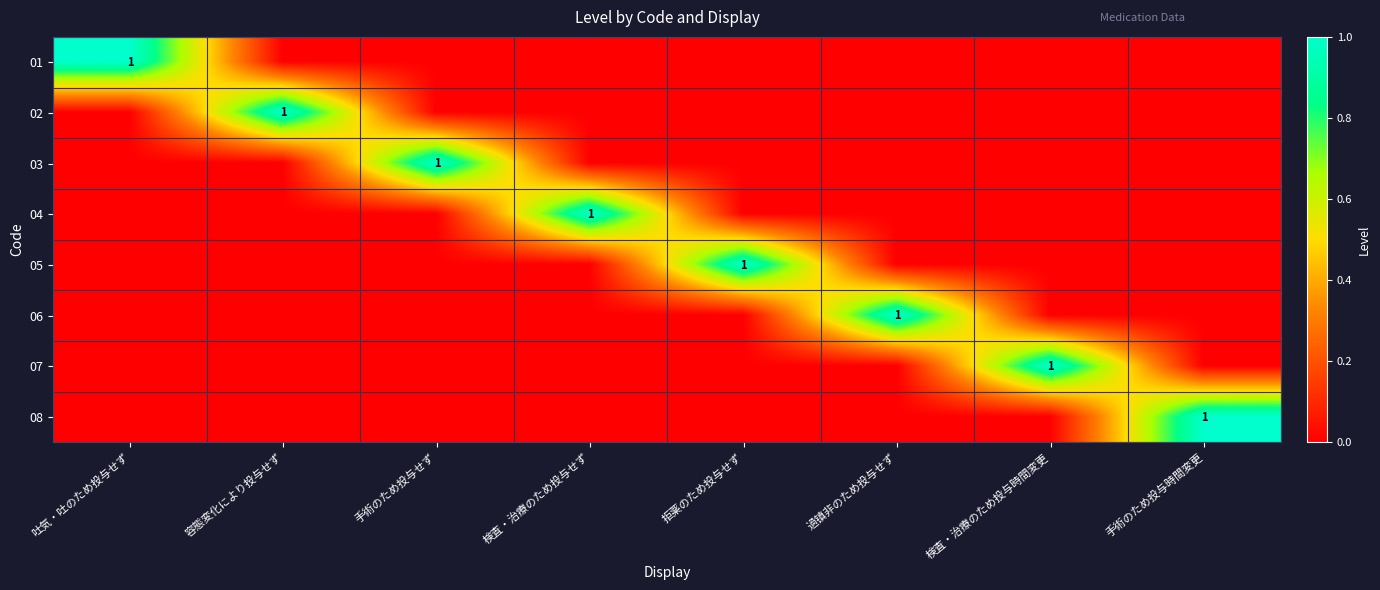

The 08 series shows 1 at 手術のため投与時間変更. True or false?

True